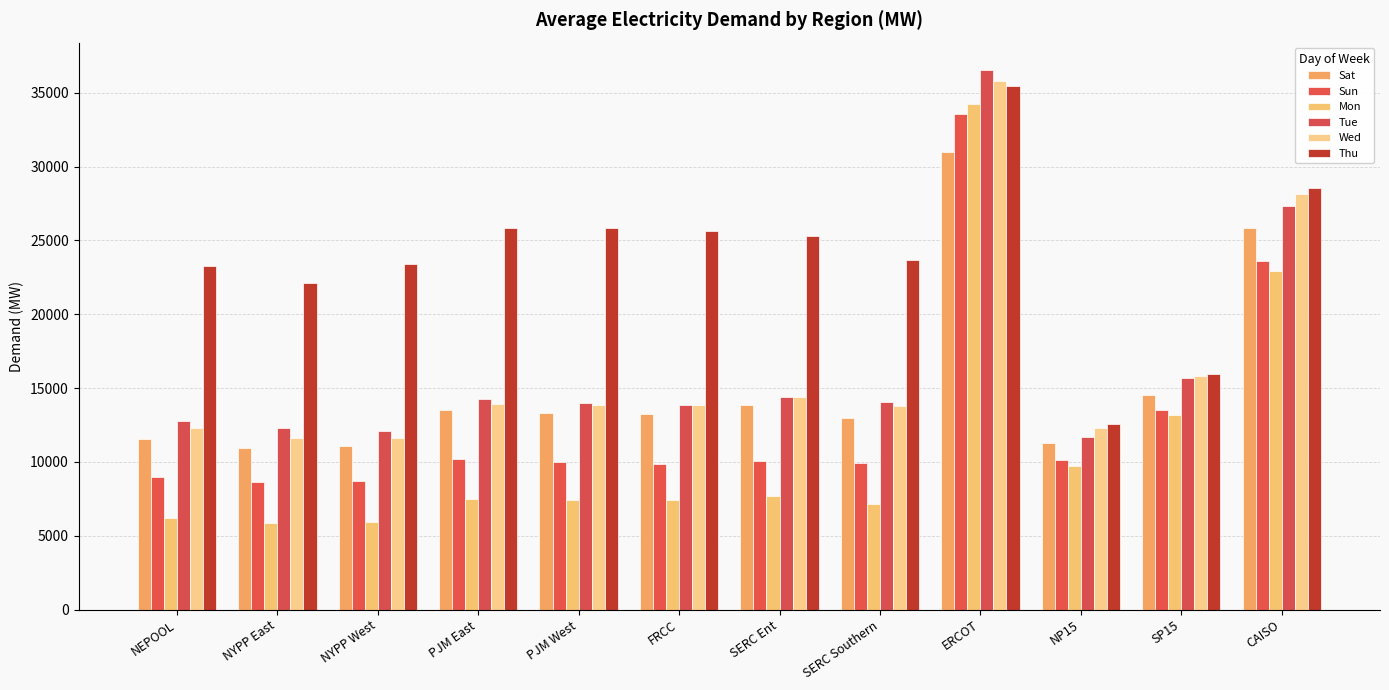

Rank the categories by Sun value from highest to lowest.

ERCOT, CAISO, SP15, PJM East, NP15, SERC Ent, PJM West, SERC Southern, FRCC, NEPOOL, NYPP West, NYPP East